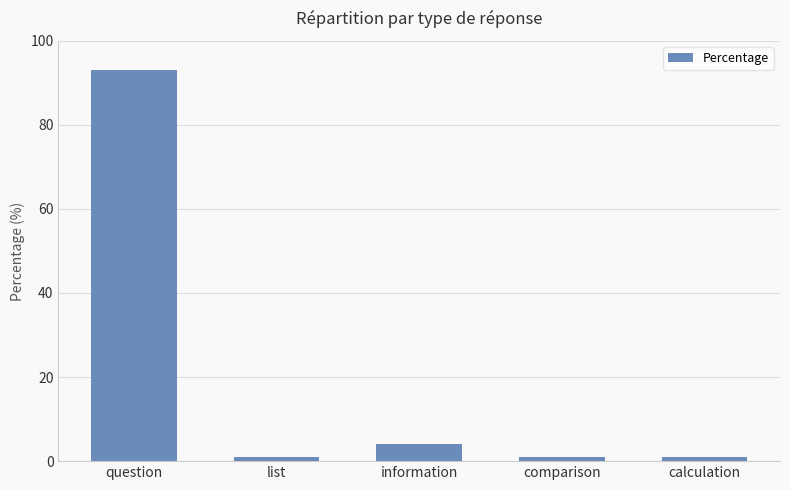

Reading right to left, transcribe all the data shown in this chart.

1	1	4	1	93